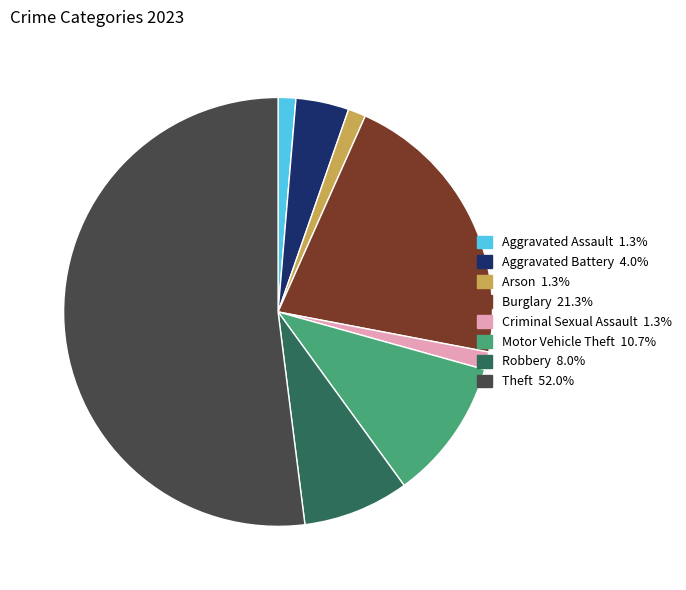

Is it true that Arson is 1% of the pie?

True